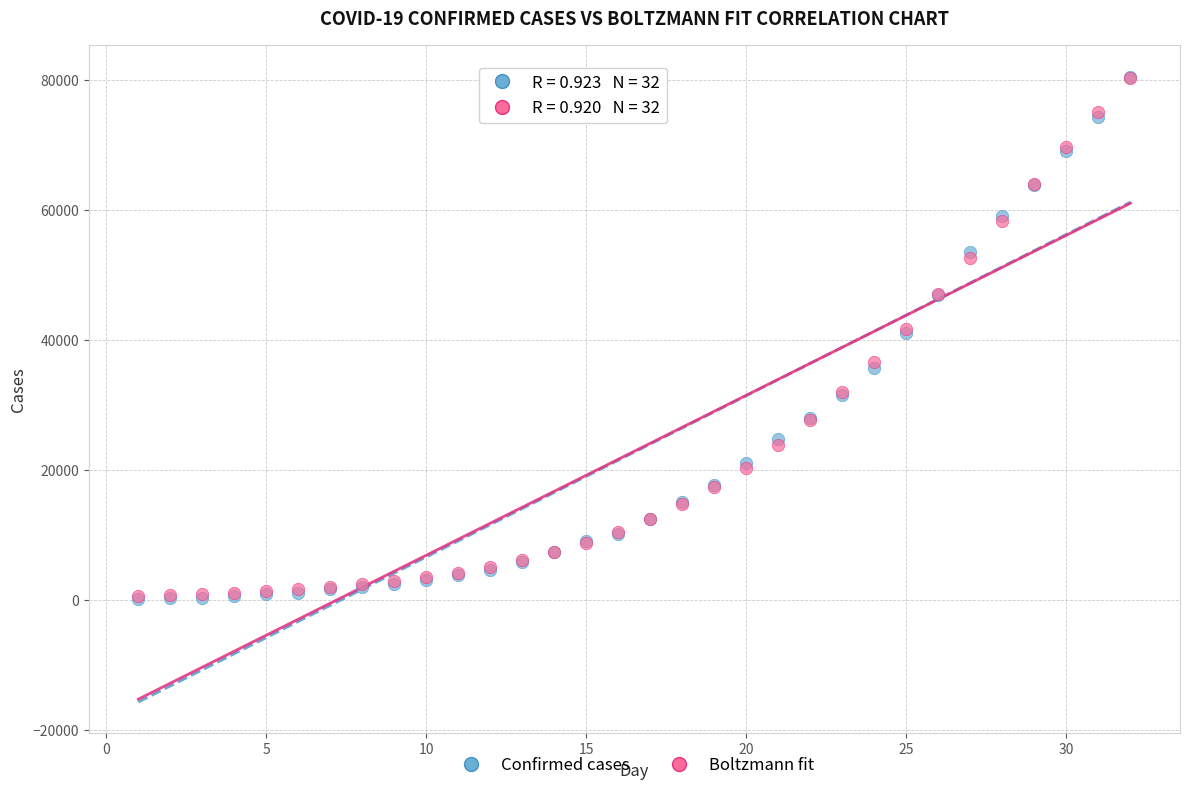

Which series has the largest Y range (max minus min)?

Confirmed cases